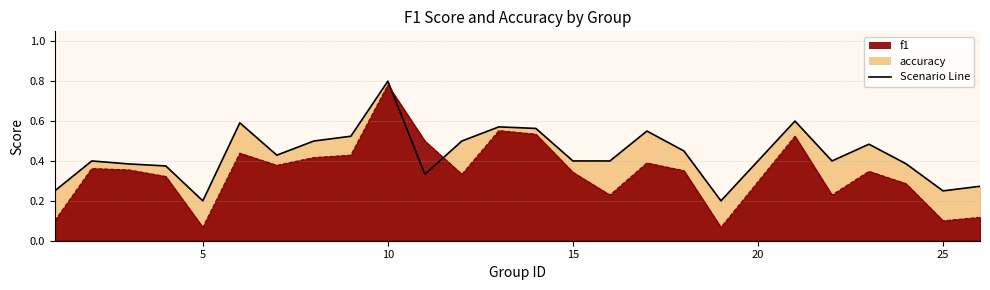

In f1, how many points are lower than both neighbors (excluding endpoints)?

7